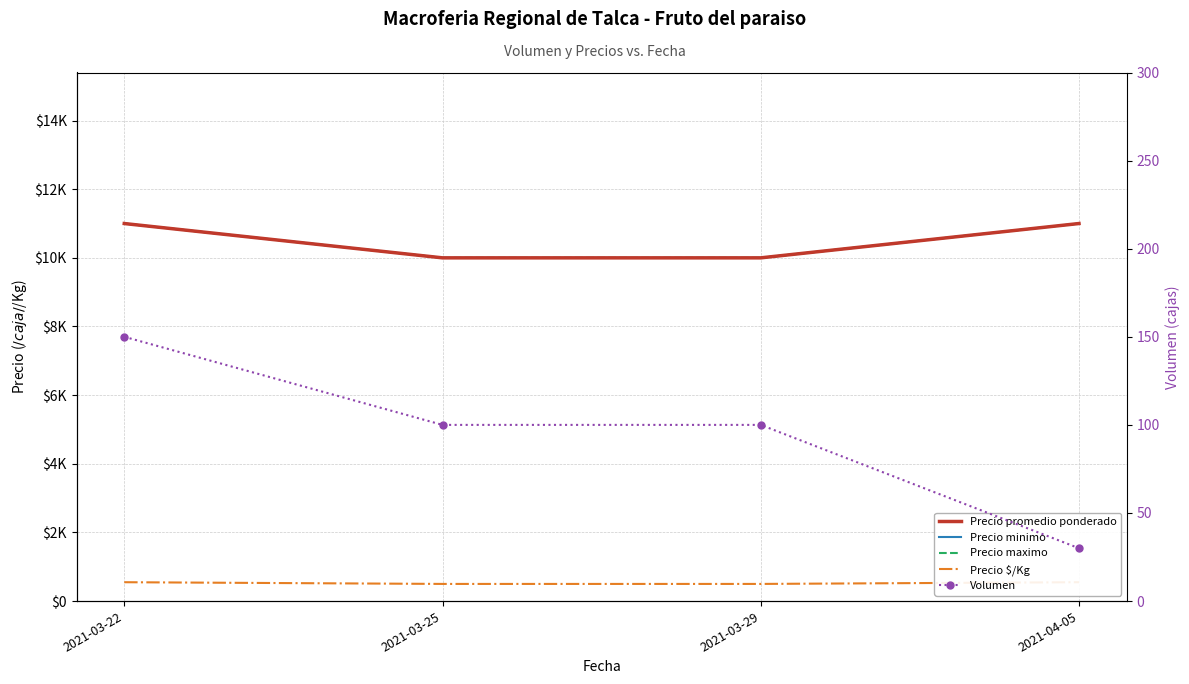

What is the highest value of the Precio promedio ponderado series?

11000